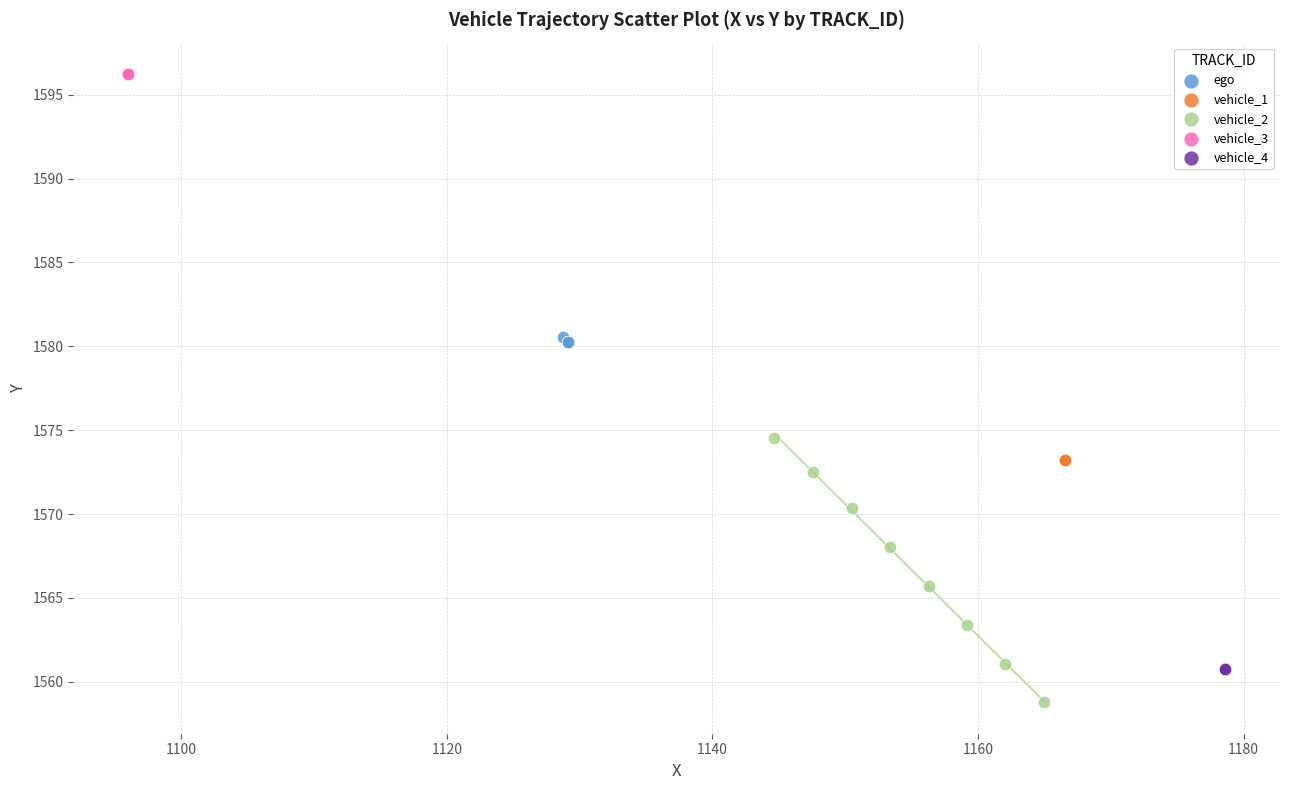

Which series reaches the minimum Y coordinate?

vehicle_2